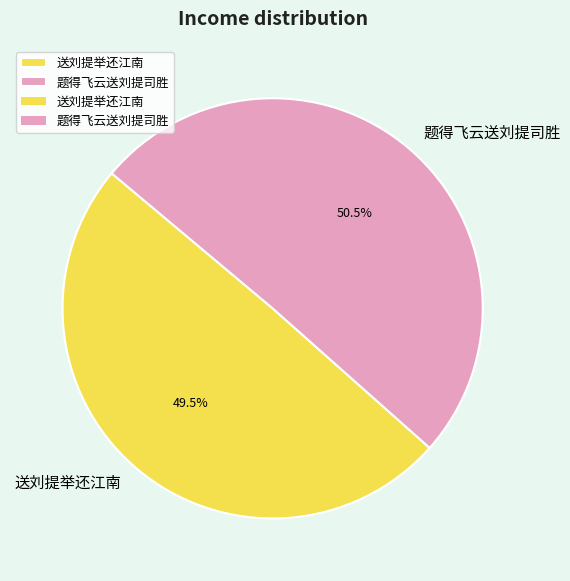

Between 题得飞云送刘提司胜 and 送刘提举还江南, which is larger?

题得飞云送刘提司胜